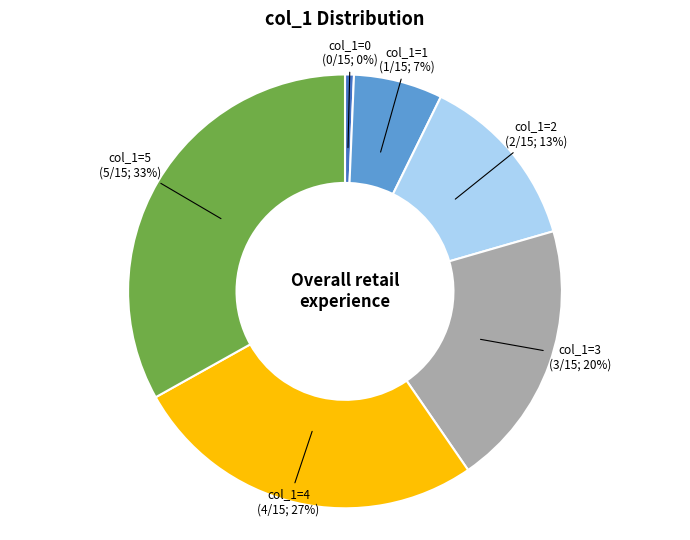

True or false: 5 (col_1=5) accounts for 33% of the total.

True